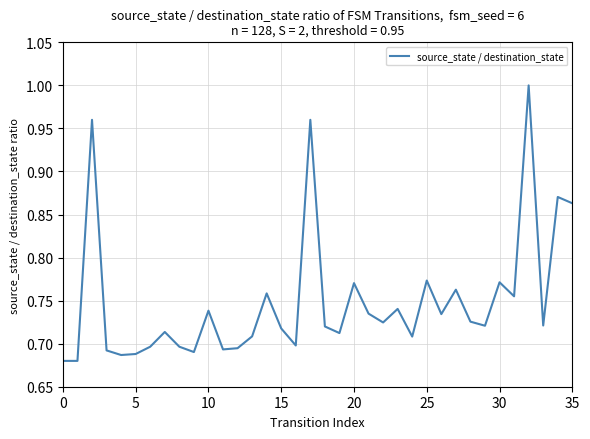

What is the difference between the maximum and minimum values?

0.3